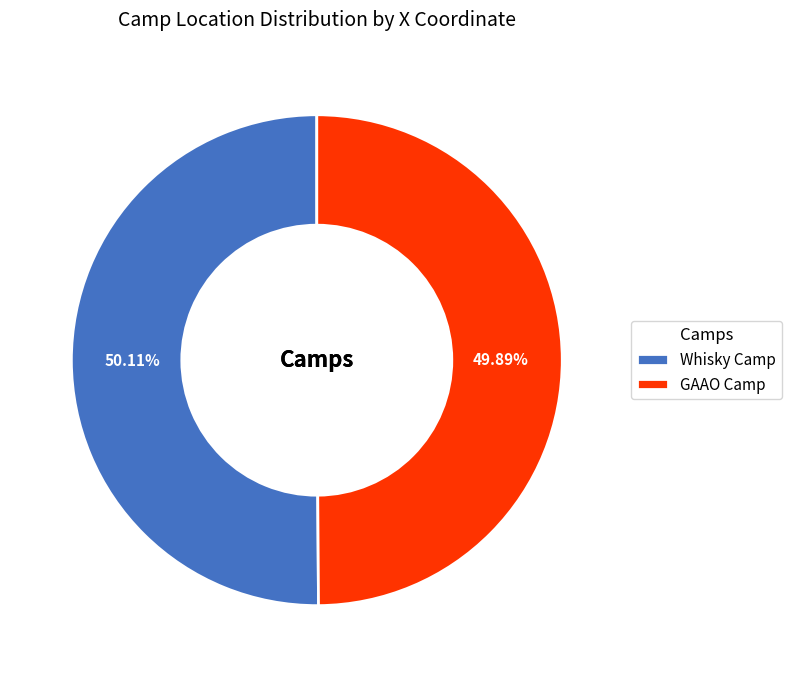

Is the sum of Whisky Camp and GAAO Camp greater than half?

Yes